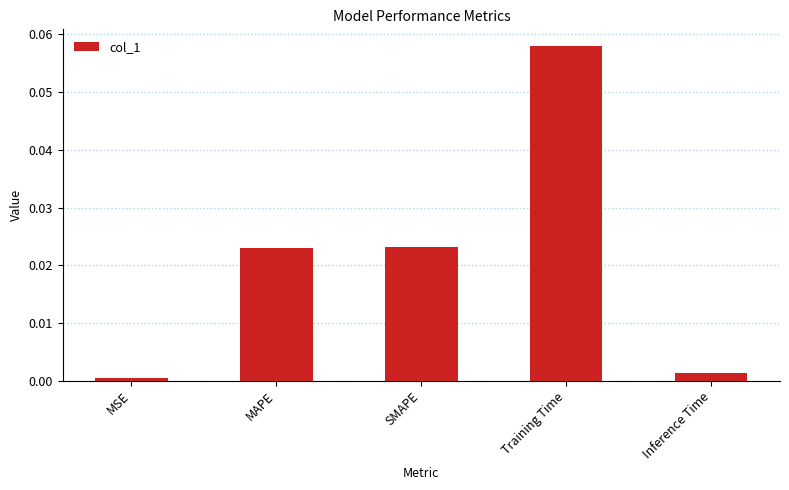

Is it true that the value at MSE is 0.0?

True